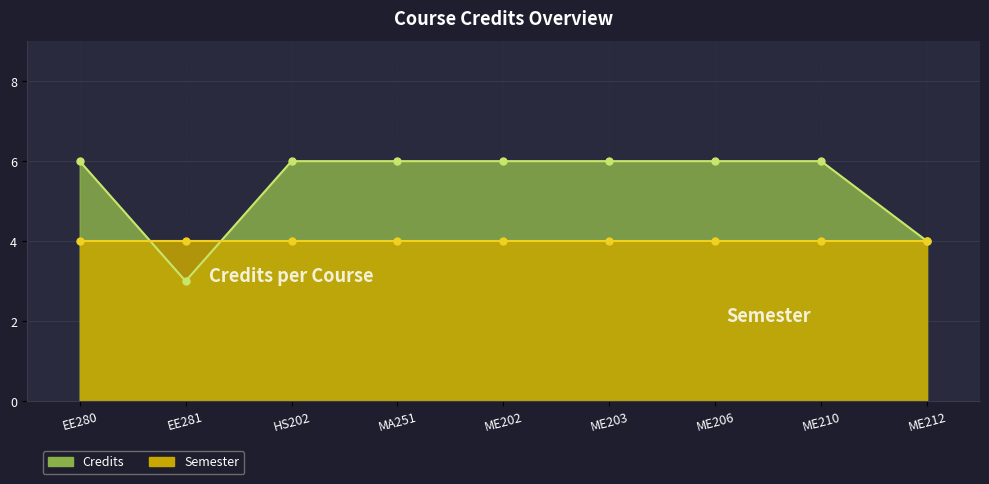

What is the value of the 4th point from the left?

6